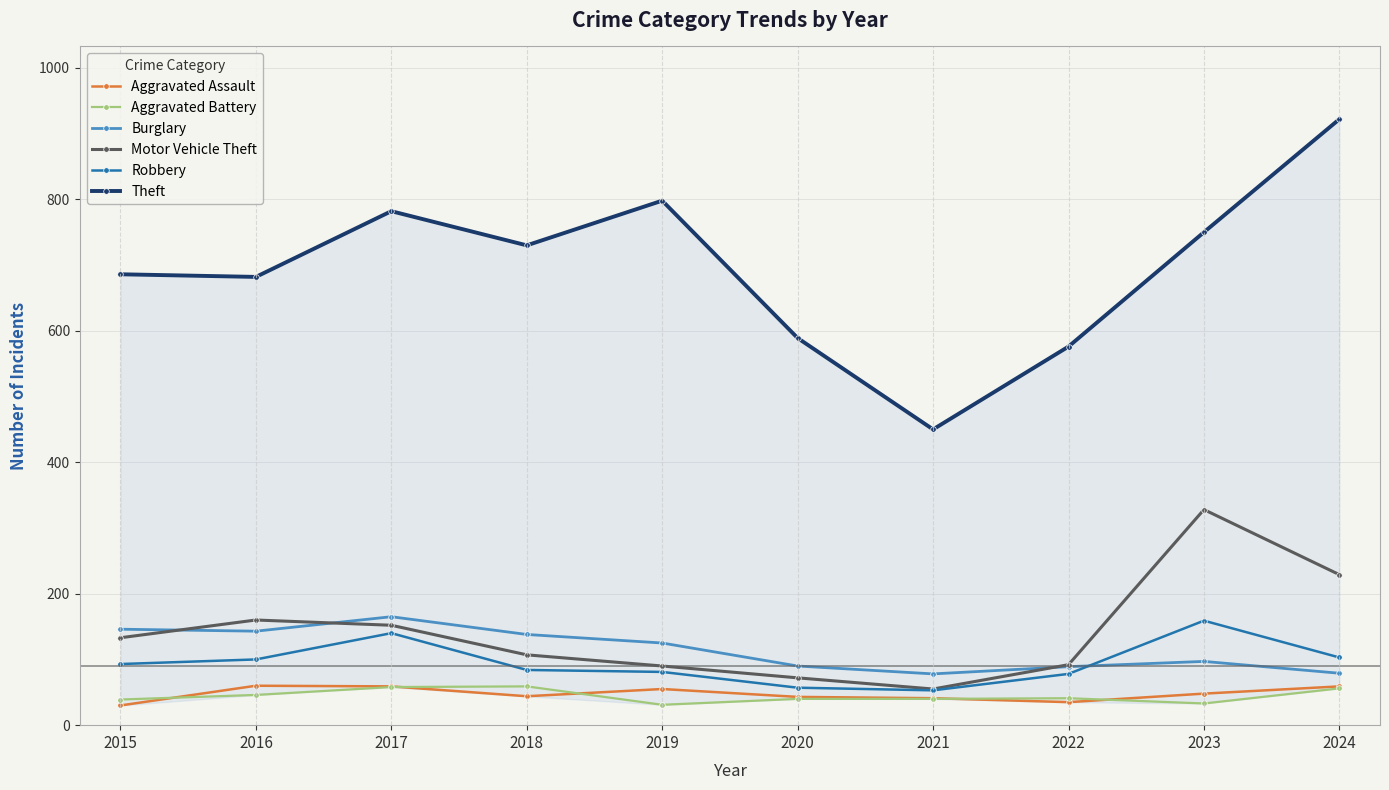

True or false: Aggravated Assault and Burglary cross at least once.

False